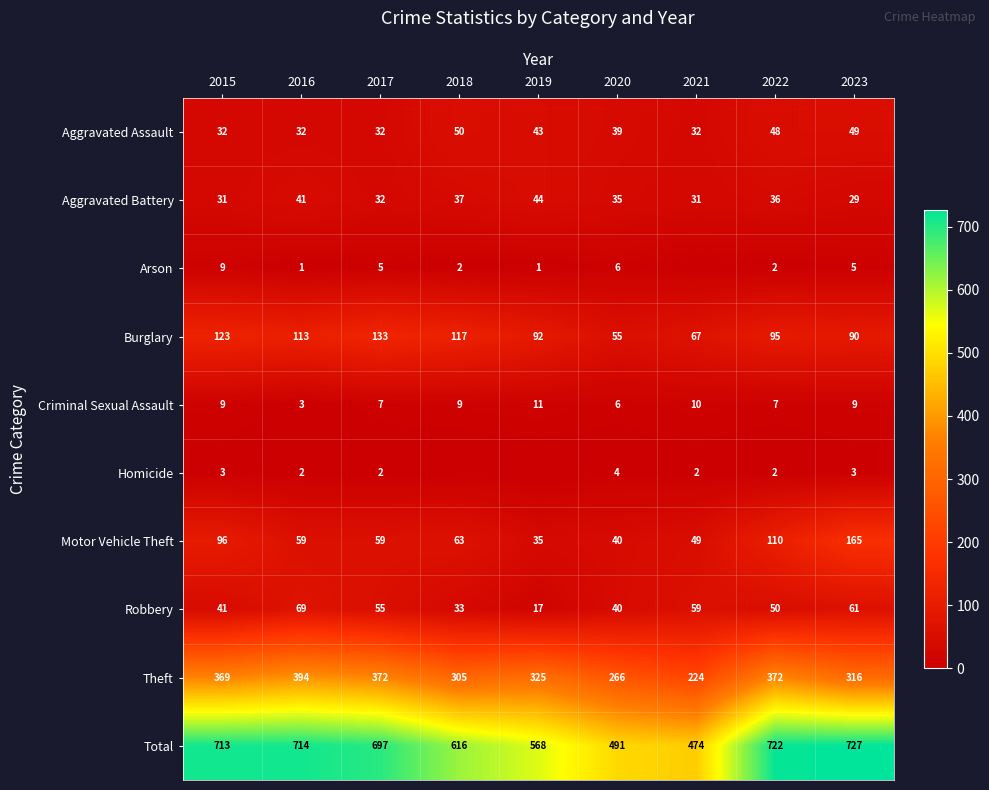

Is the value of Homicide at 2023 greater than the value of Arson at 2015?

No